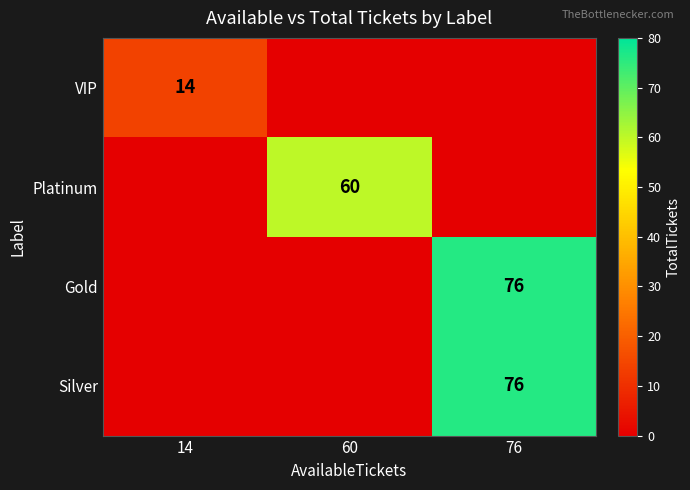

The VIP series shows 23 at 14. True or false?

False